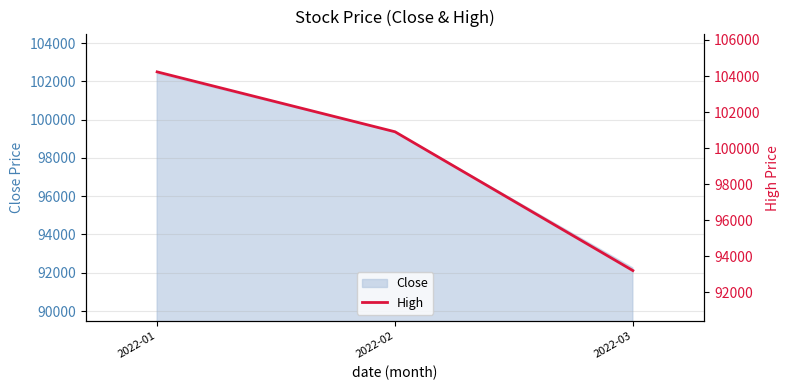

Rank the categories by value from lowest to highest.

2022-03, 2022-02, 2022-01